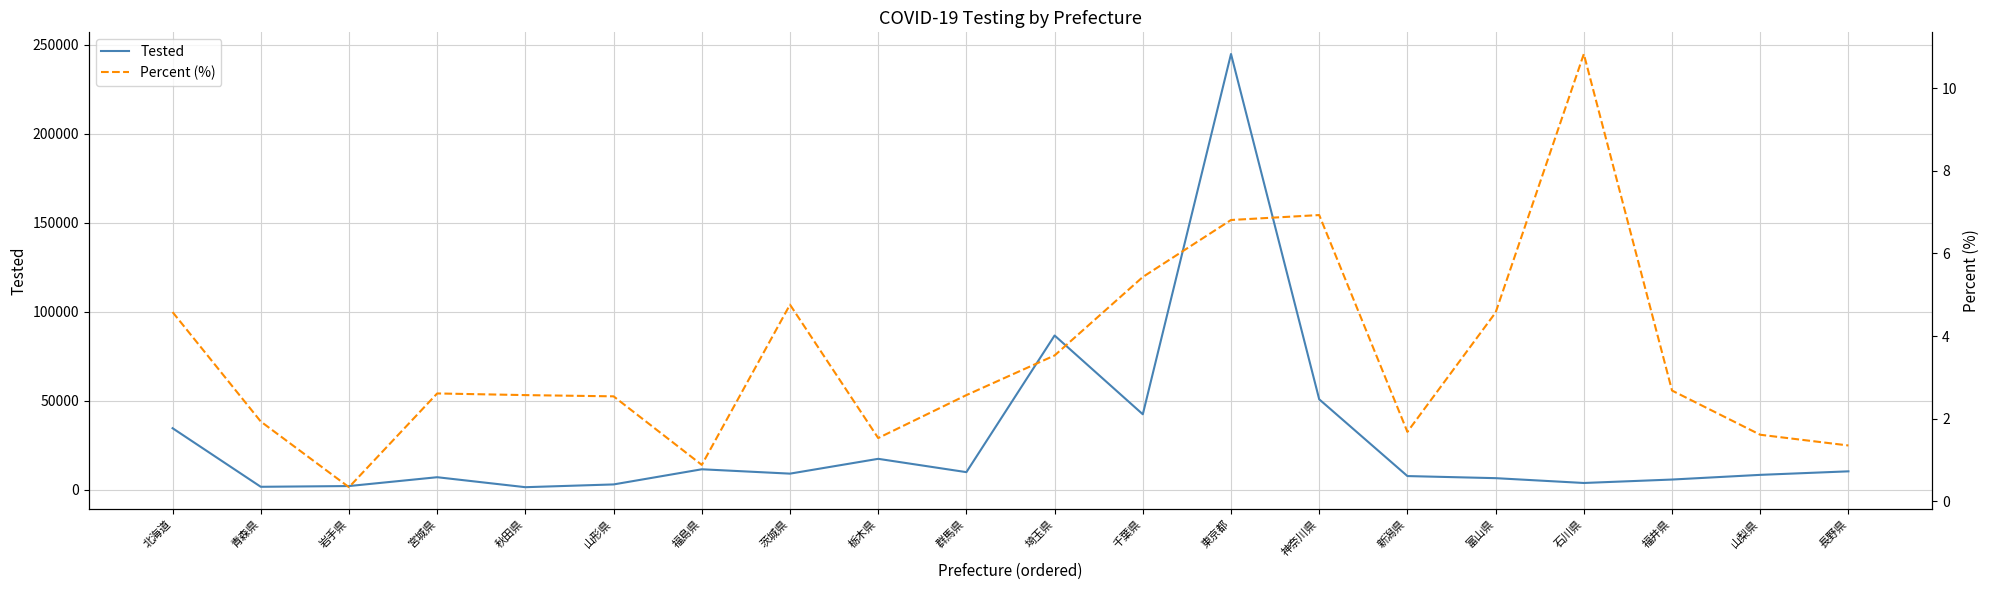

How many data points does each series have?

20